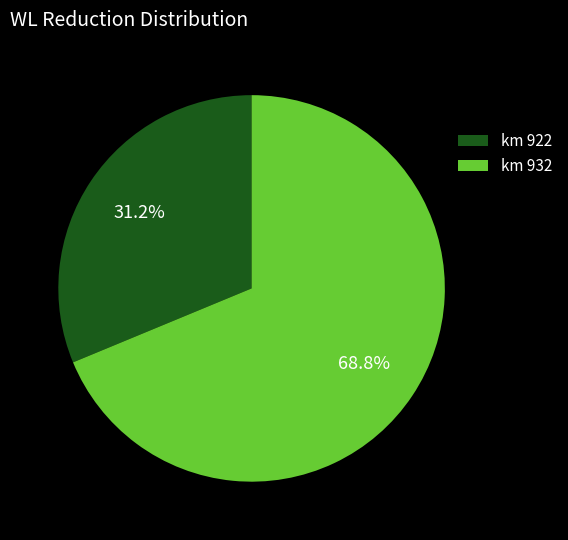

What is the largest slice in the pie chart?

km 932